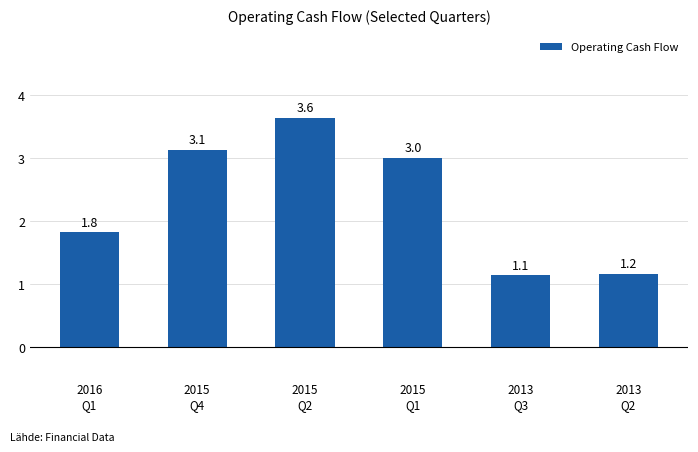

What is the maximum value shown in the chart?

3.6